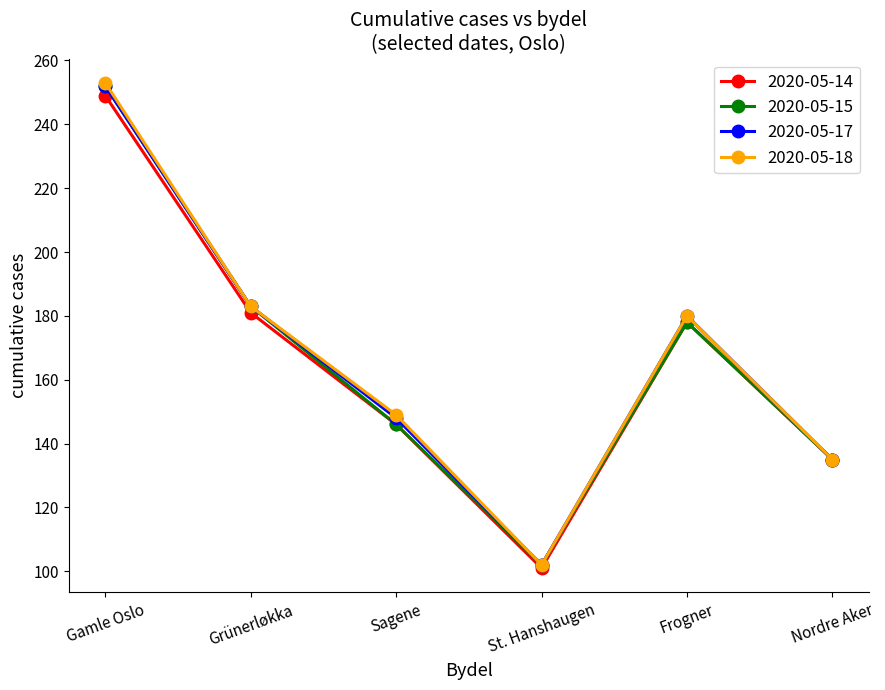

At which label does 2020-05-15 reach its peak?

Gamle Oslo